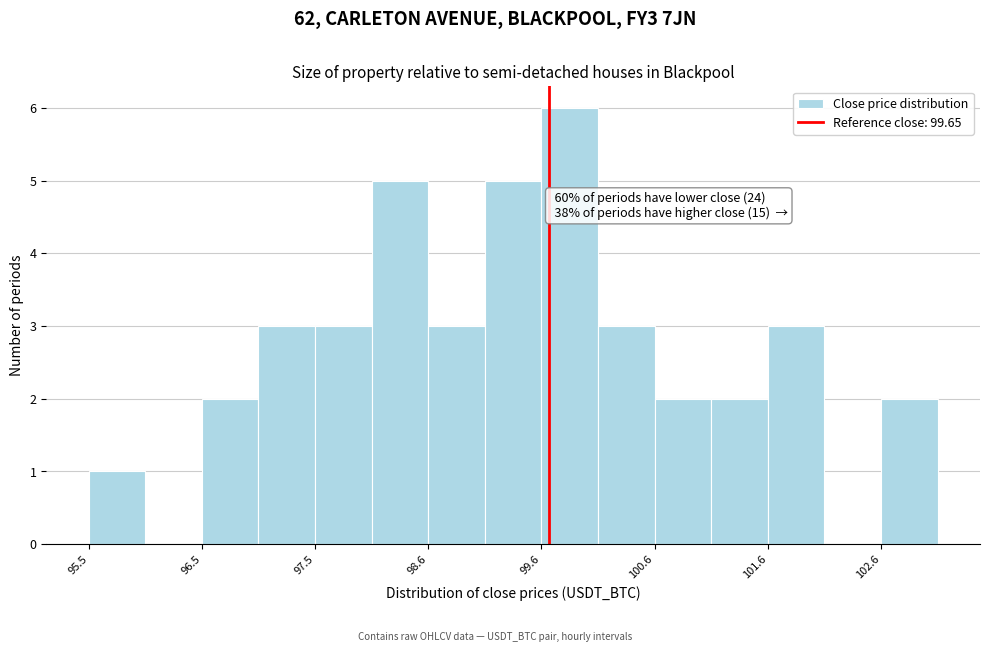

Read against the x-axis, roughly where is the centre of the tallest bar?

99.8